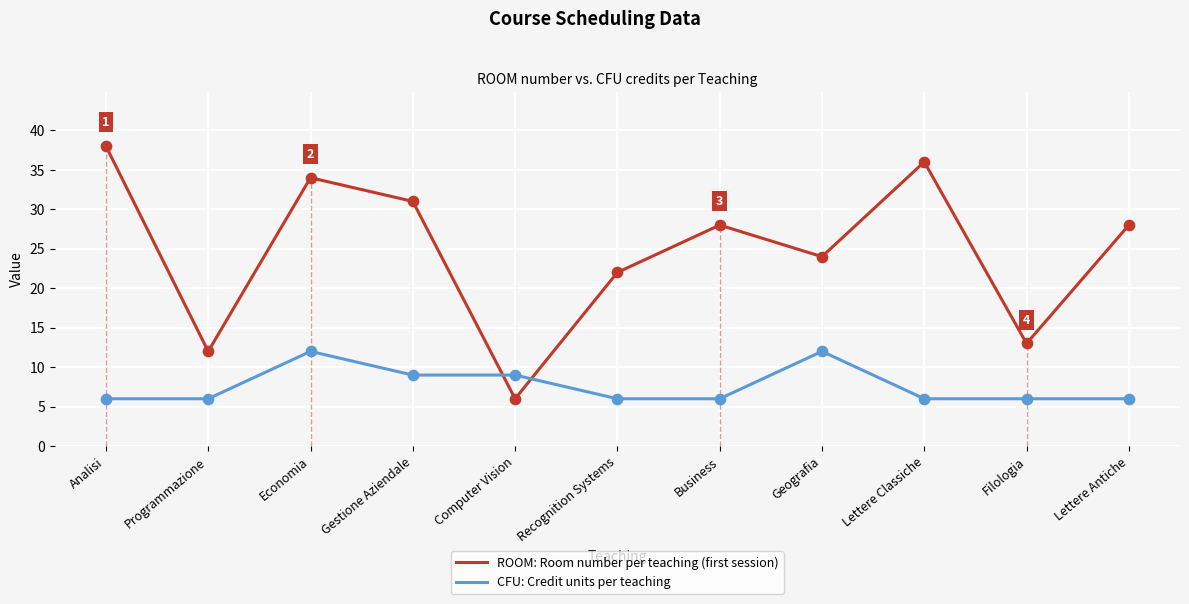

At how many categories does at least one series exceed 21?

8